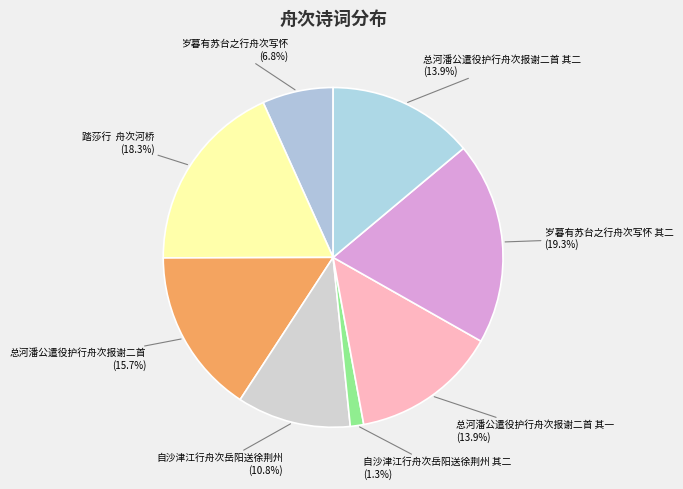

To the nearest percent, what is the average slice percentage?

12%